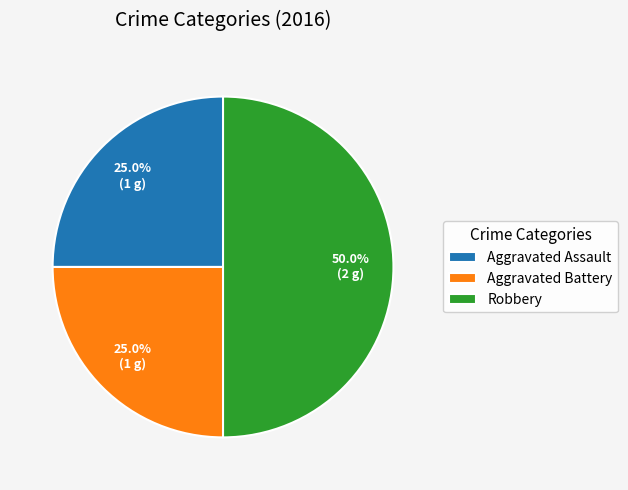

To the nearest percent, what is the average slice percentage?

33%